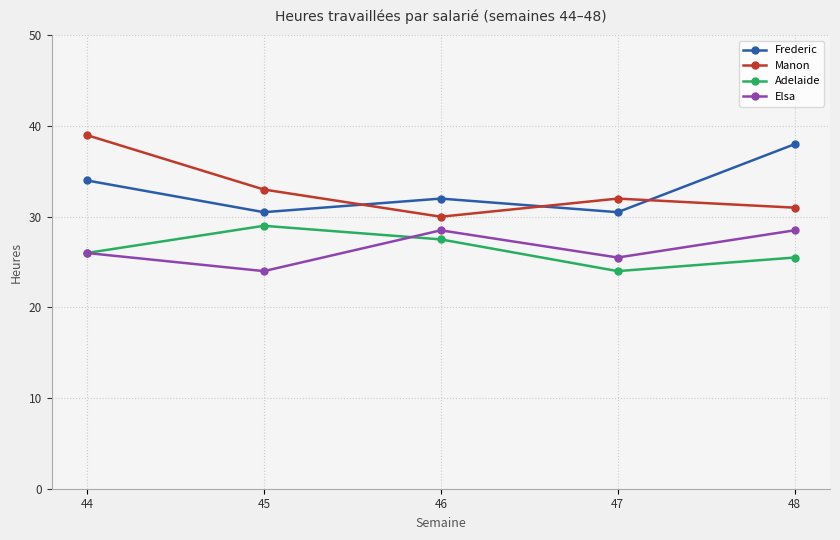

What is the difference between the maximum and minimum values in the Manon series?

9.0